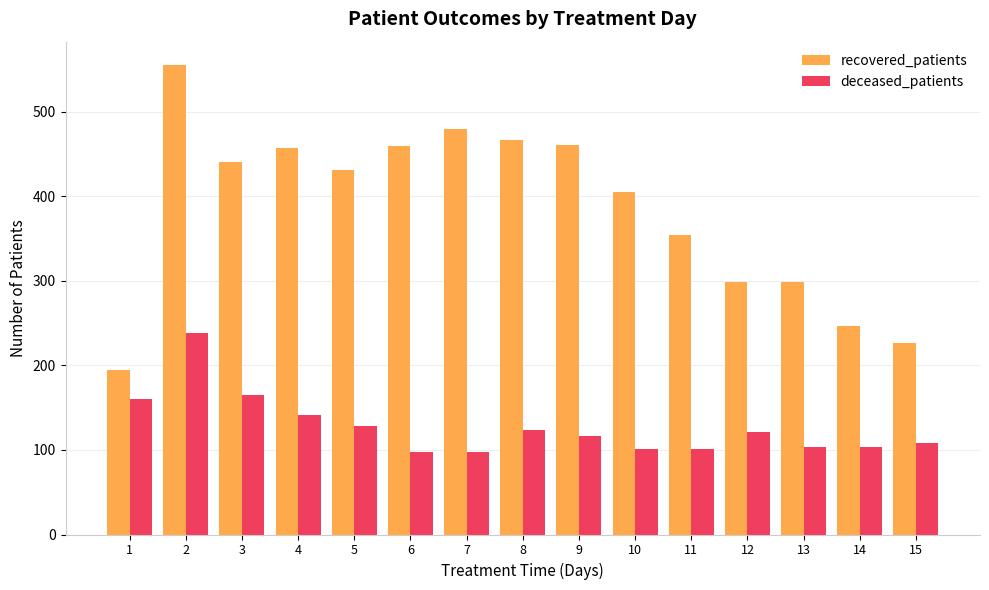

What value does the recovered_patients series have at 5, to the nearest 10?

430